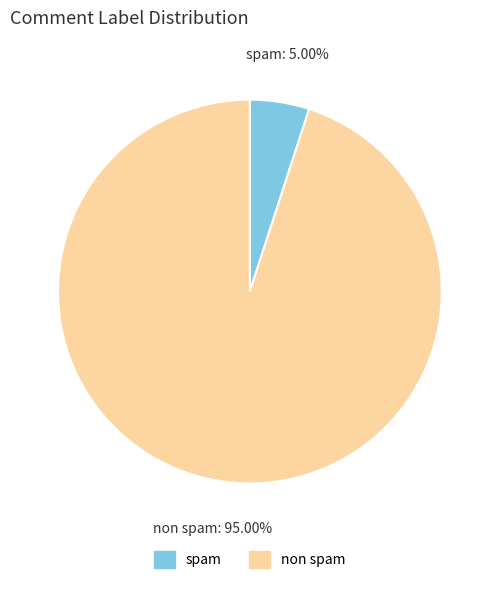

Count the number of slices in the pie.

2